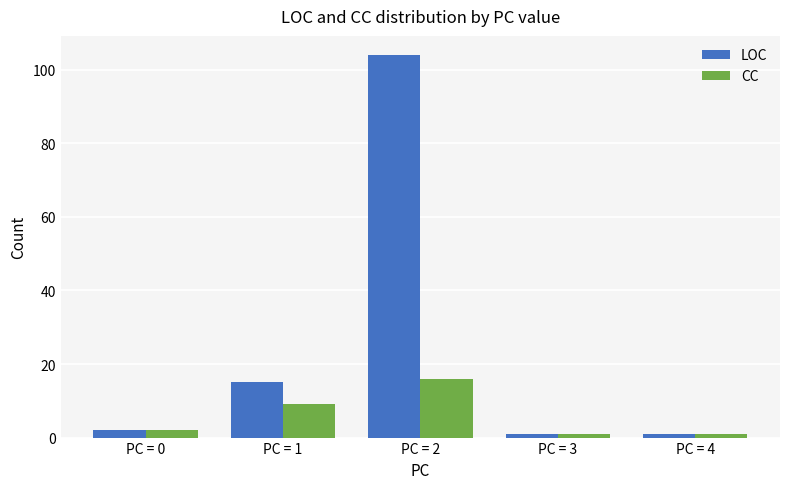

List the series in order of their overall mean, lowest first.

CC, LOC